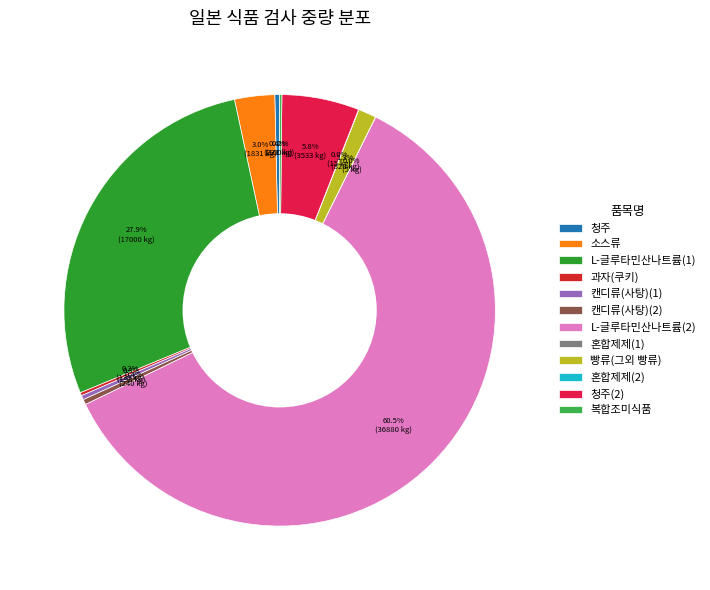

Is it true that 빵류(그외 빵류) is 1% of the pie?

True